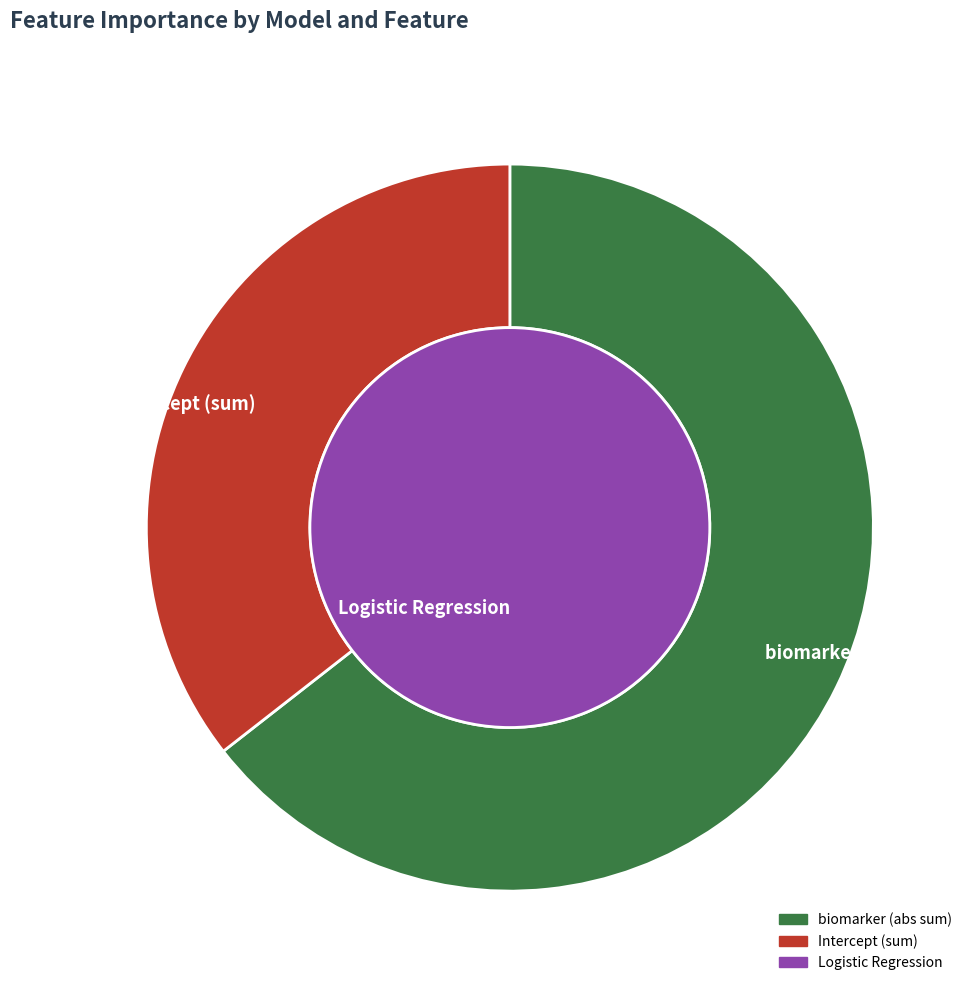

To the nearest percent, what percentage of the pie is 16?

3%